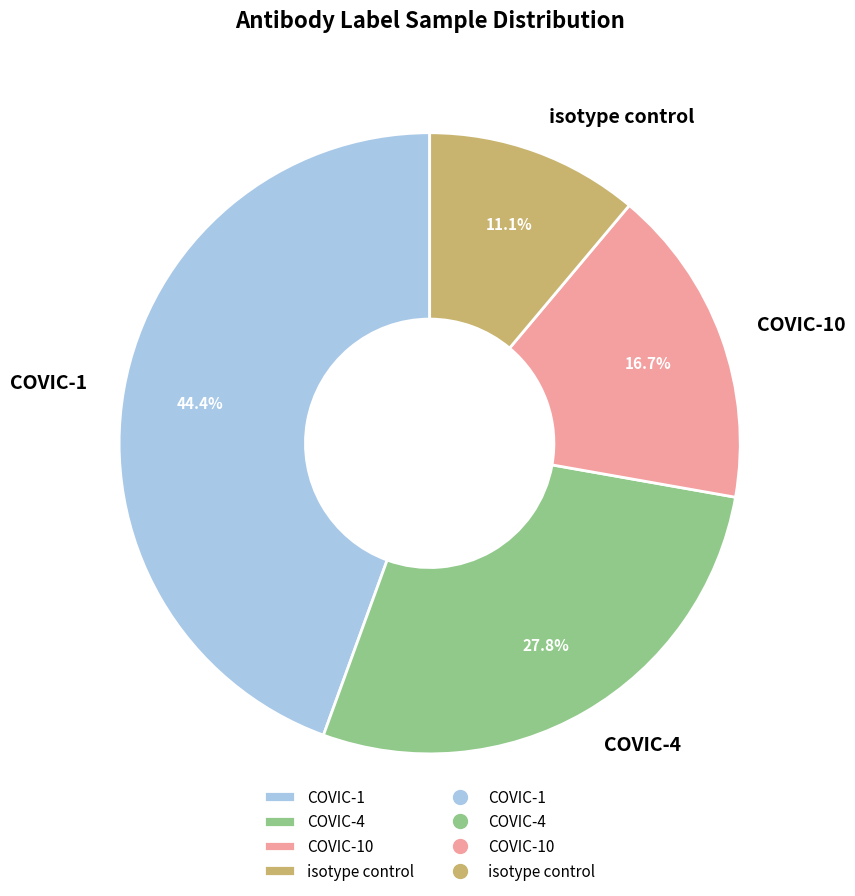

To the nearest percent, what is the average slice percentage?

25%